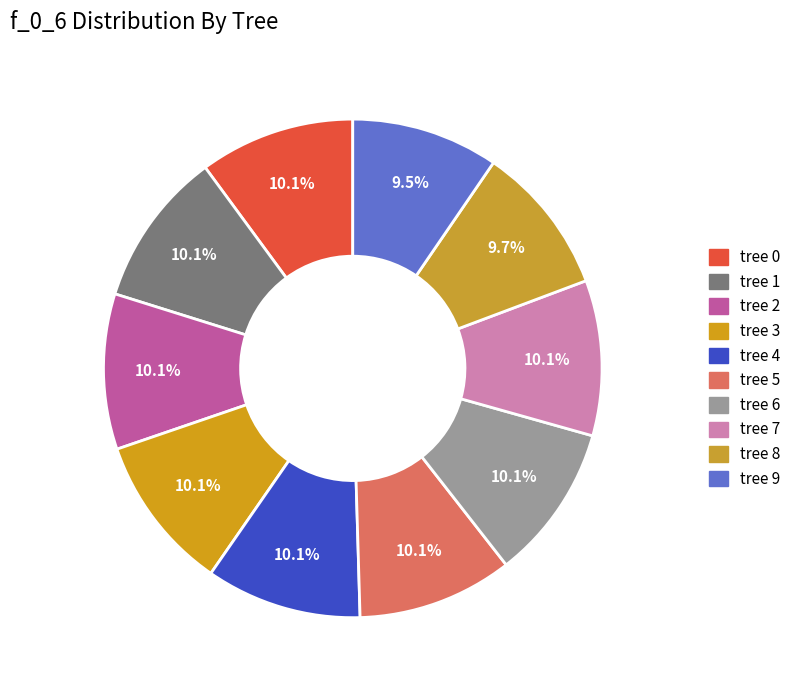

What is the smallest slice in the pie chart?

9